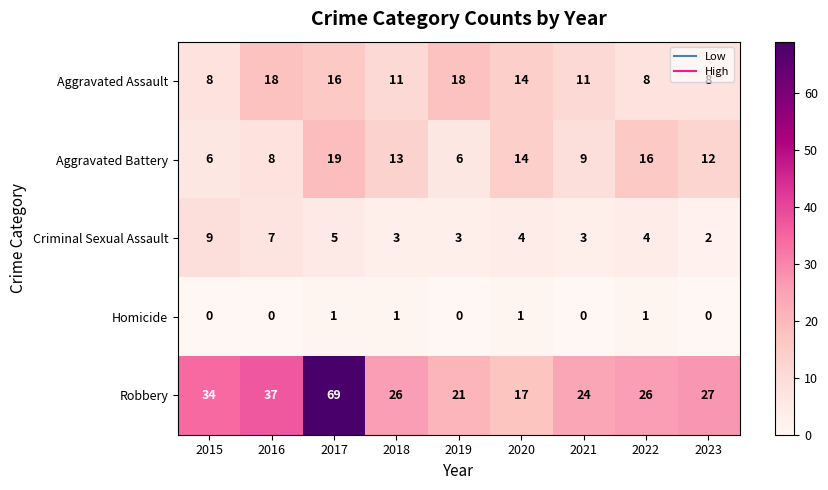

What is the sum of the Criminal Sexual Assault values at 2023 and 2015?

11